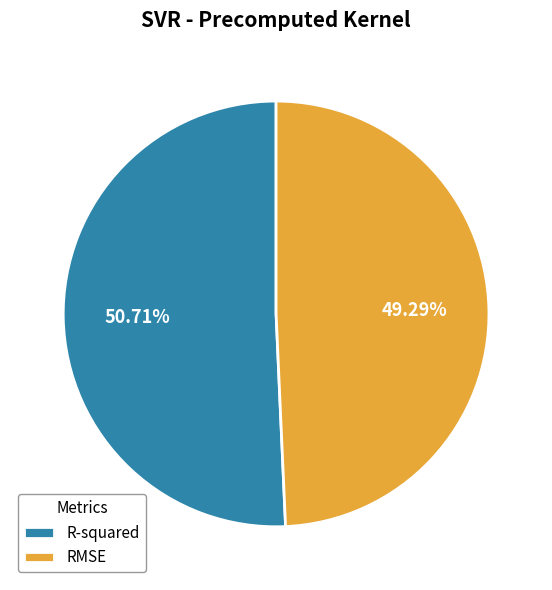

What percentage is NOT represented by R-squared?

49.3%